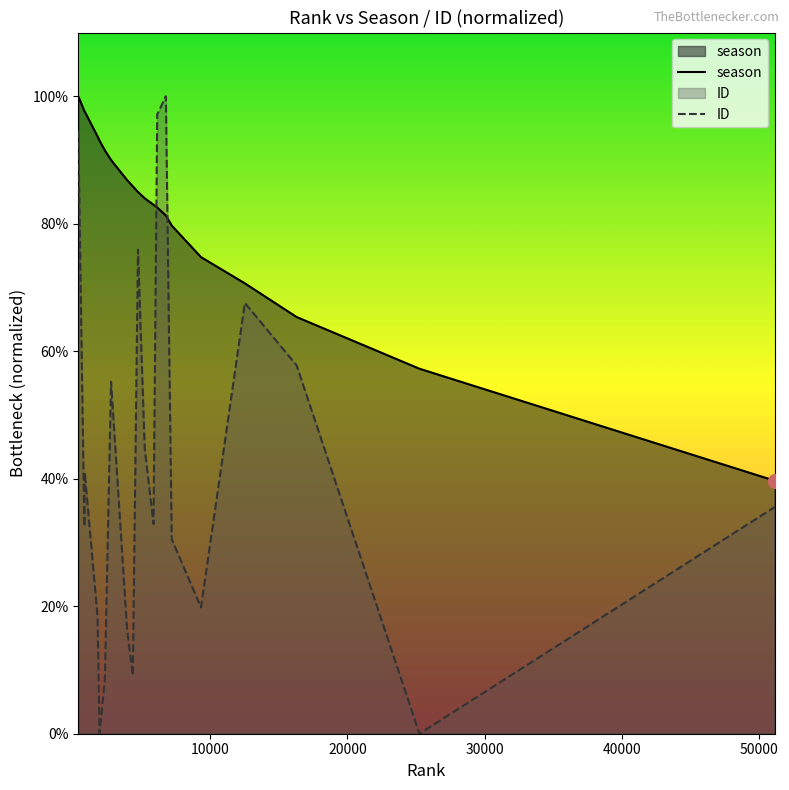

After their last crossing, which series has the higher values: ID or season?

season